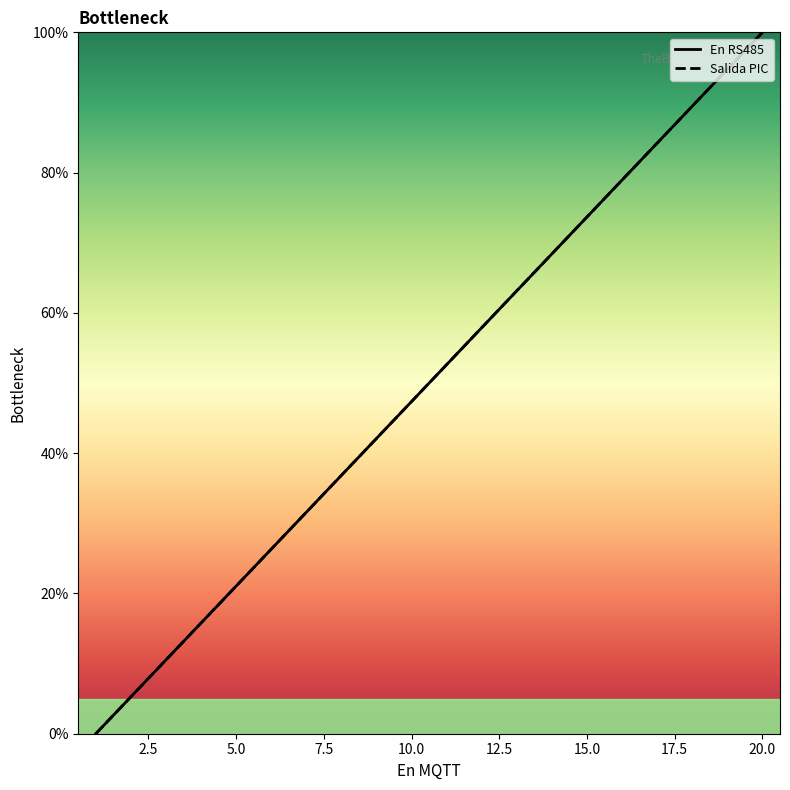

At which category does the chart reach its peak across all series?

20